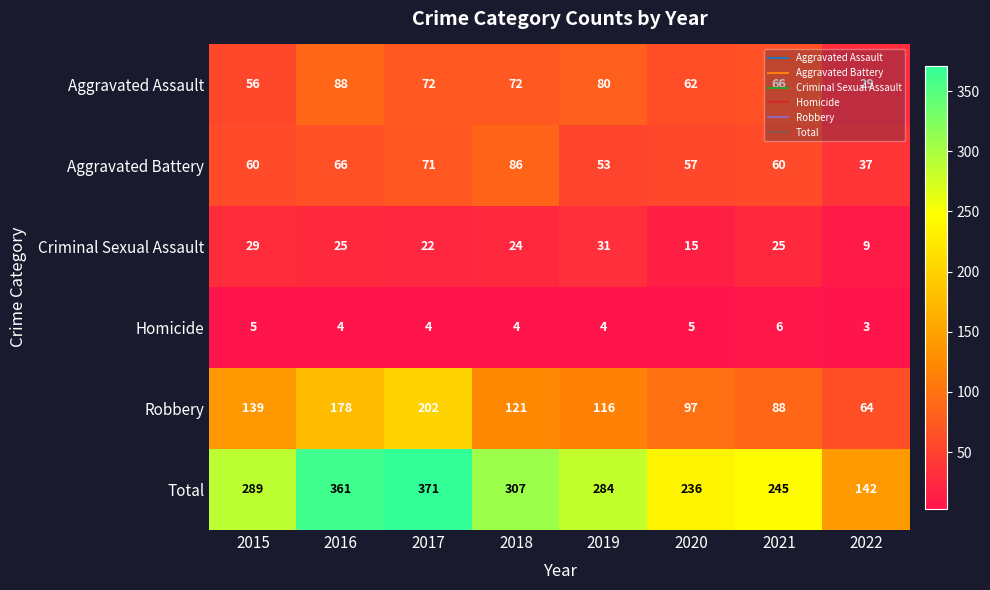

Is the value of Aggravated Assault at 2020 greater than the value of Homicide at 2021?

Yes